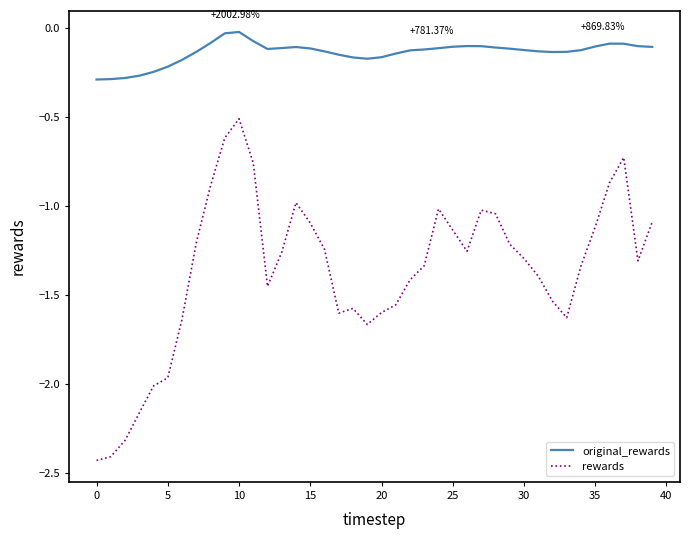

What is the difference between the maximum and minimum values in the original_rewards series?

0.3